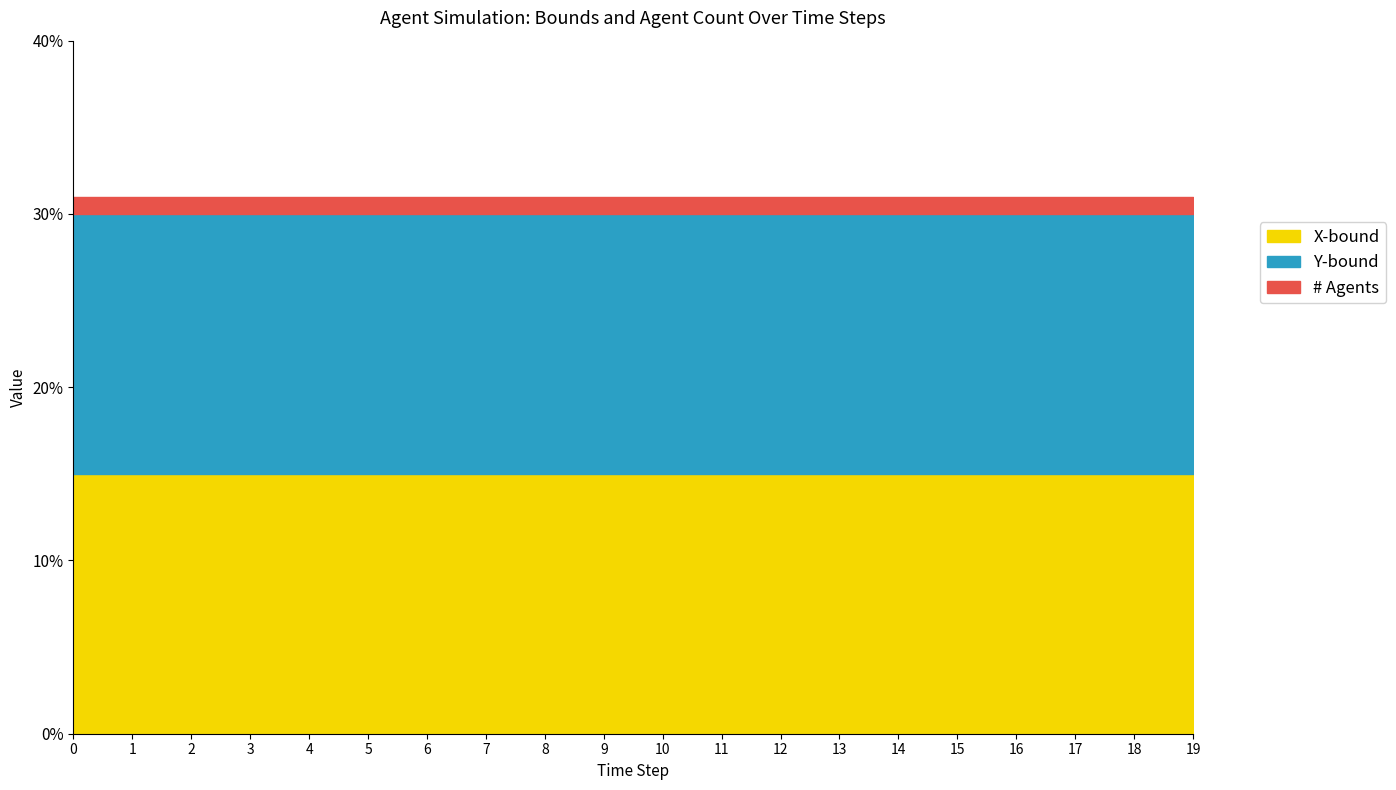

Rank the categories by # Agents value from lowest to highest.

0, 1, 2, 3, 4, 5, 6, 7, 8, 9, 10, 11, 12, 13, 14, 15, 16, 17, 18, 19